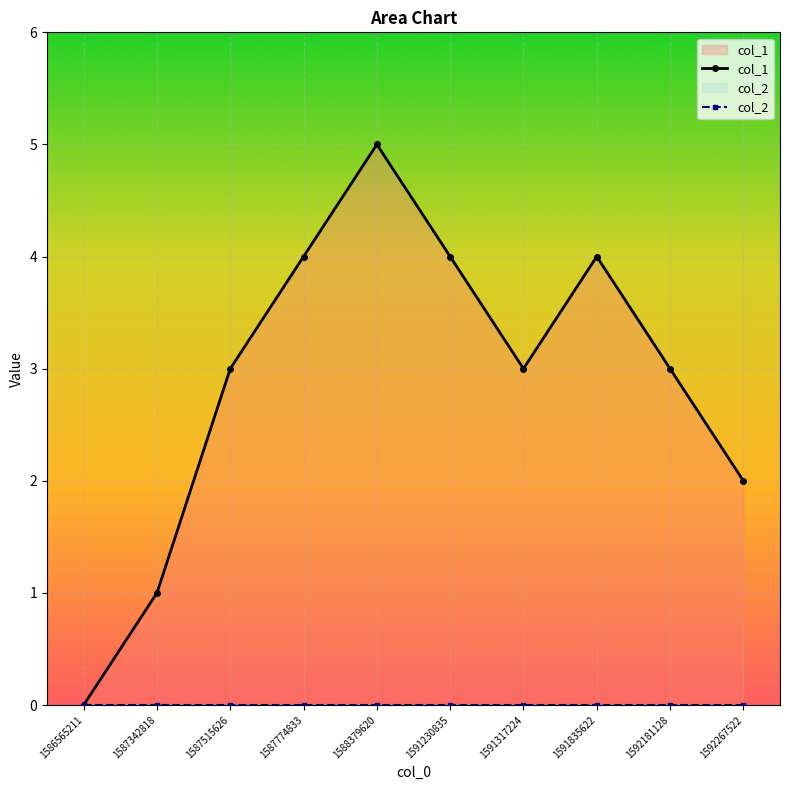

What is the change in value from 1591230835 to 1592181128?

-1